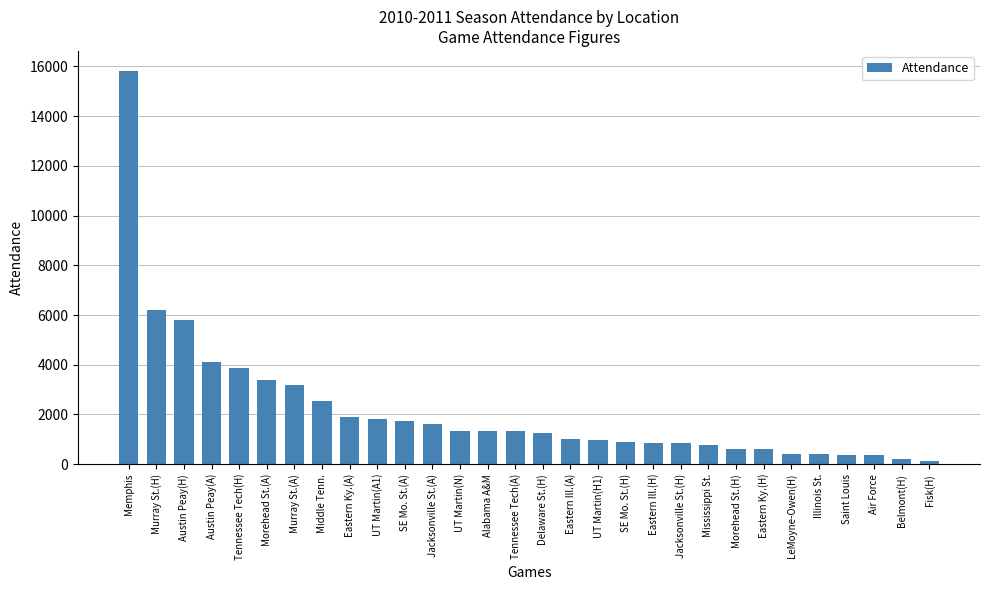

What position from the right is Tennessee Tech(A)?

16